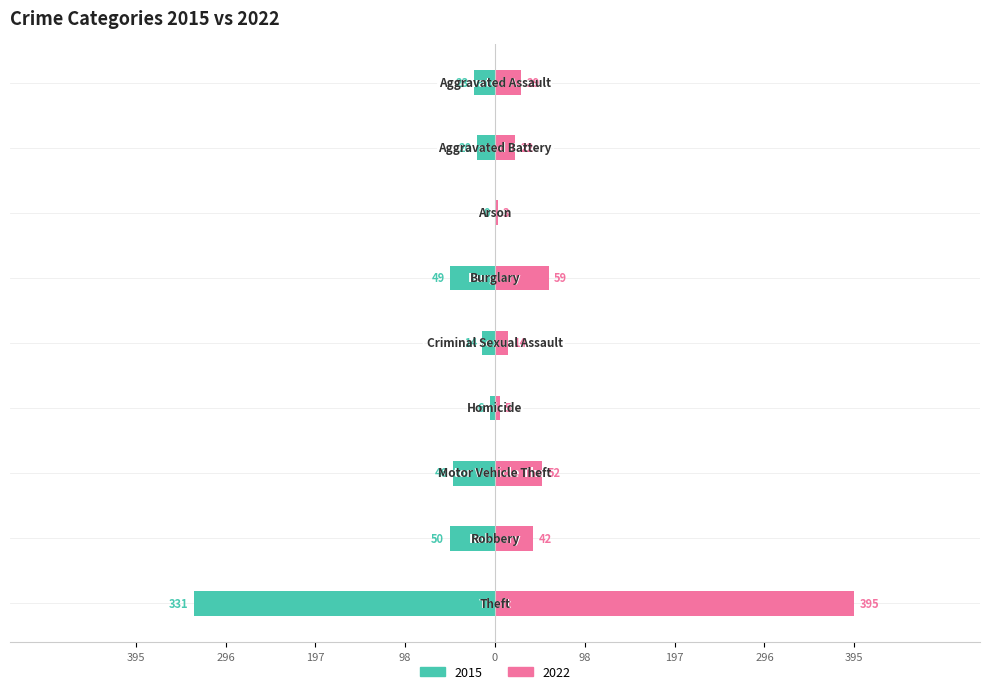

Which series has the widest spread of values?

2022